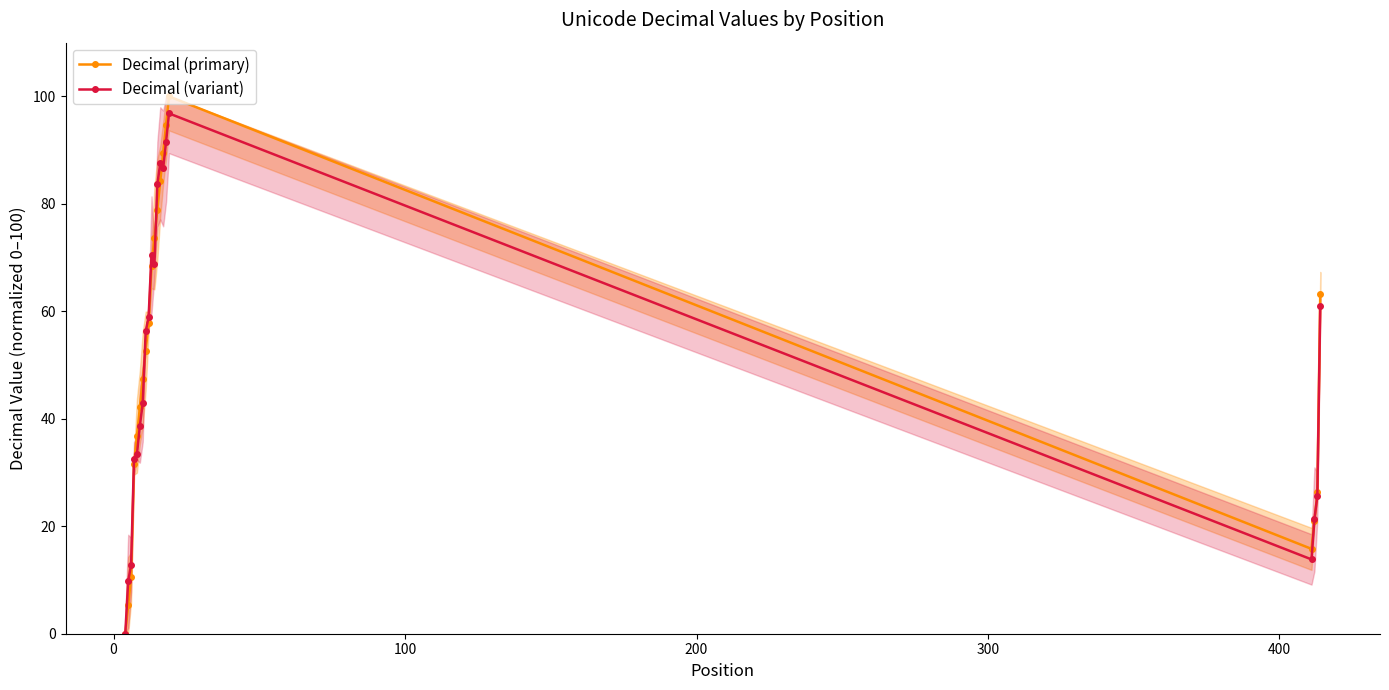

Is this an area chart (filled region under the line)?

No